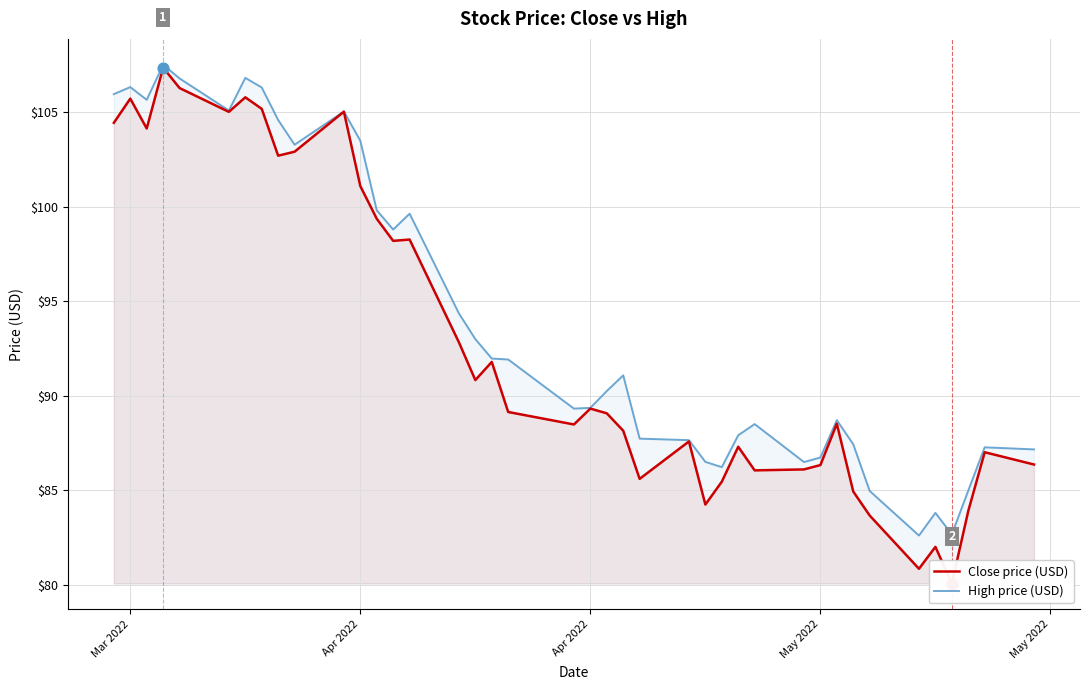

Which series has the widest spread of Y values?

Close price (USD)